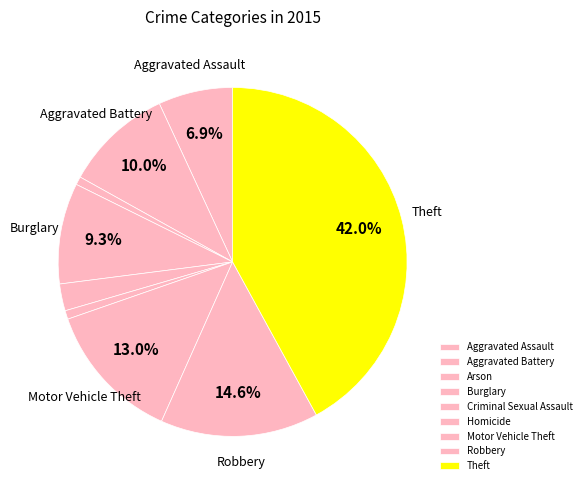

What percentage is the Burglary slice, to the nearest percent?

9%